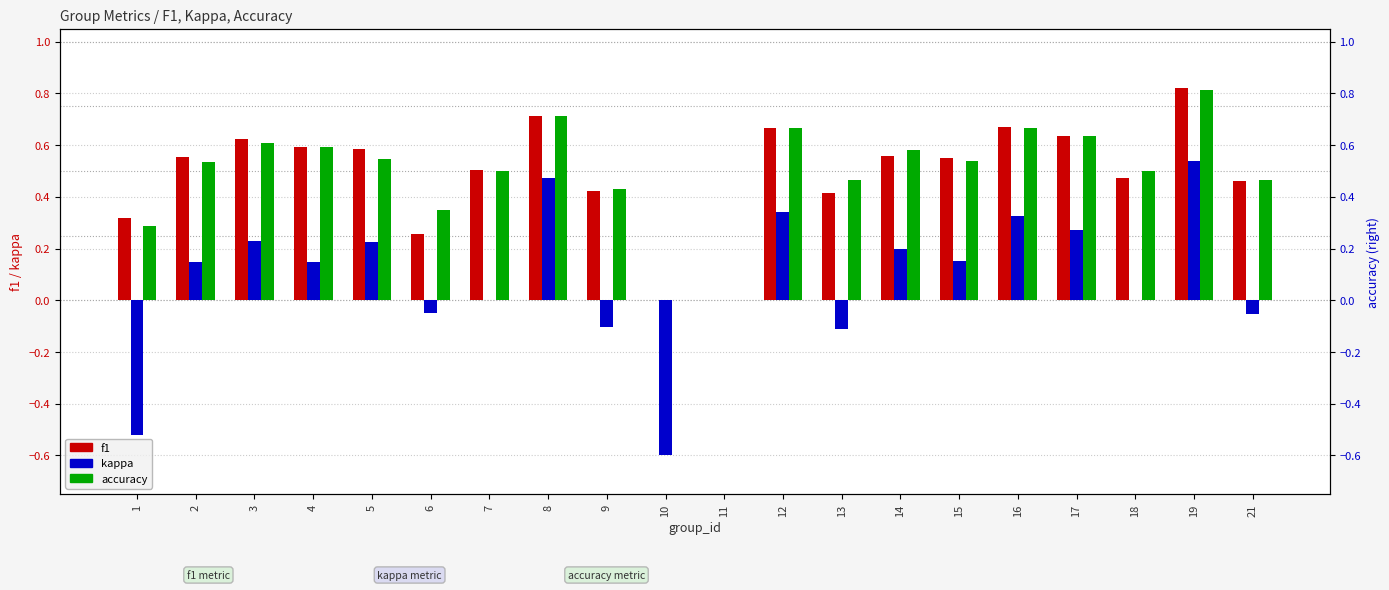

What is the maximum value shown in the chart?

0.8